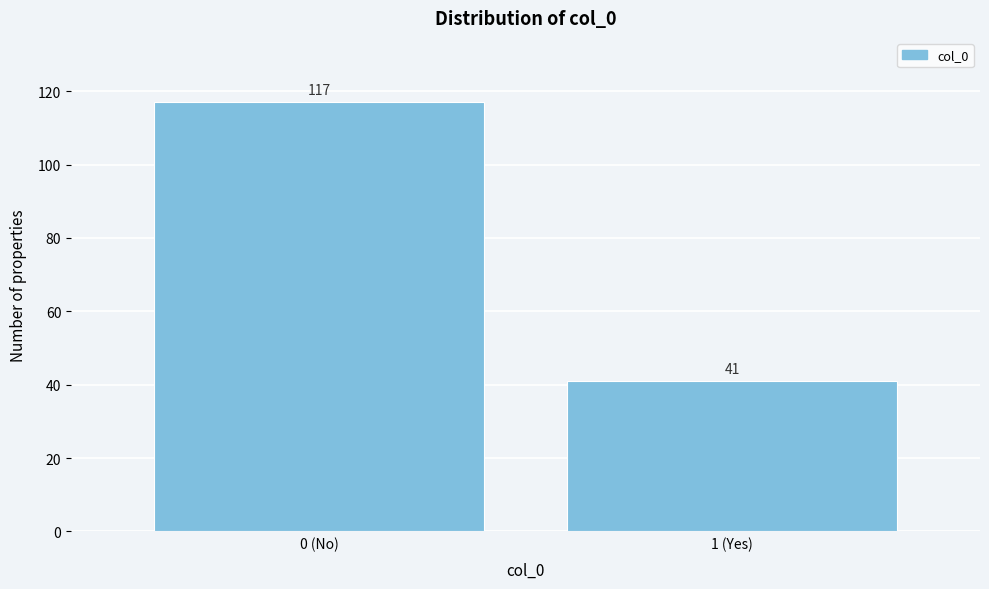

Reading left to right, extract all data points from this chart.

0 (No)=117	1 (Yes)=41